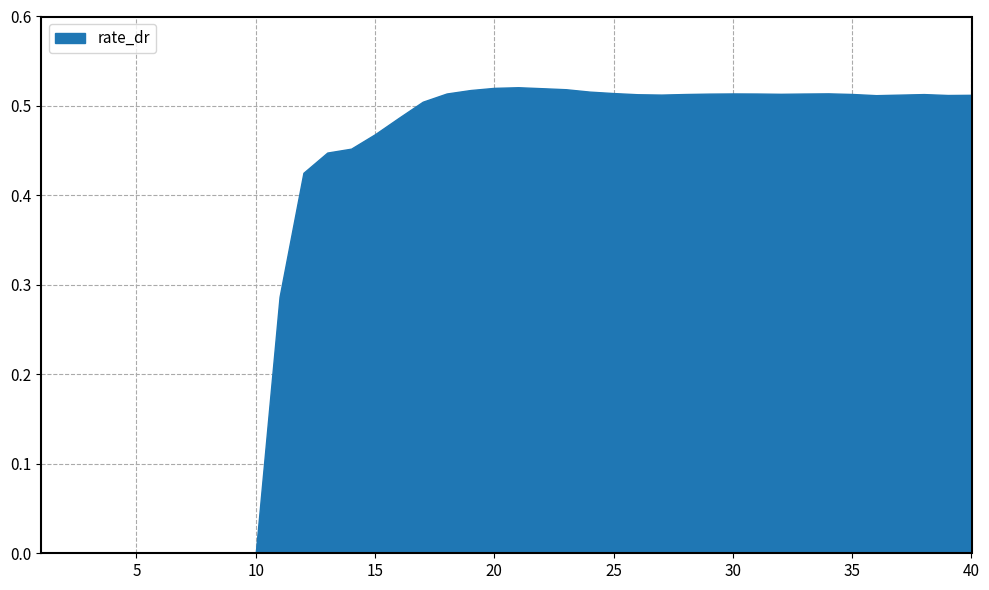

What is the difference between the second highest and minimum values?

0.5